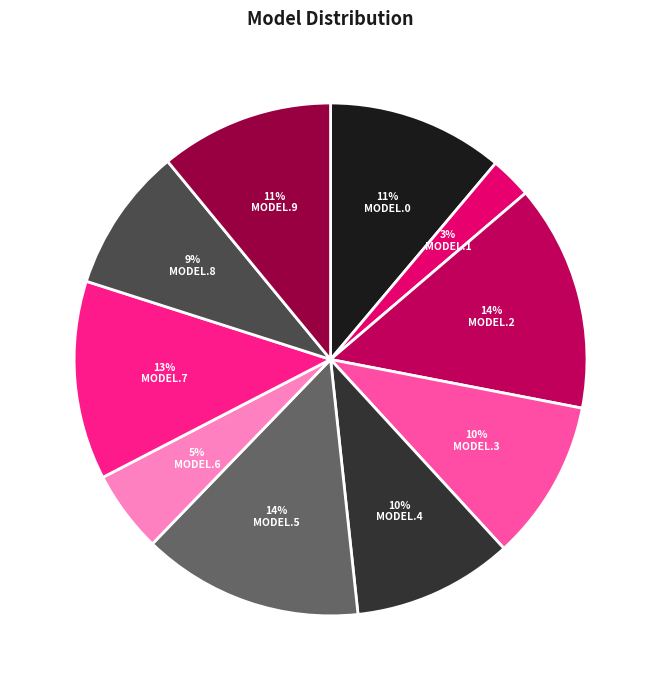

How many slices are in this pie chart?

10